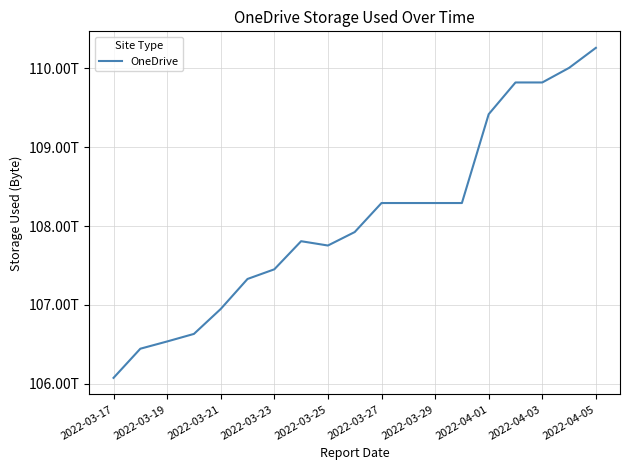

Does the chart have visible grid lines?

Yes